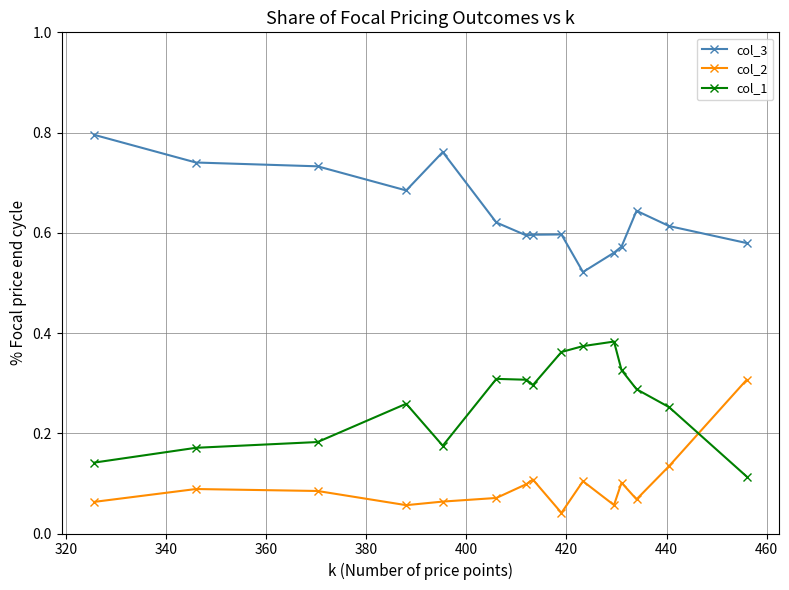

Is this an area chart (filled region under the line)?

No